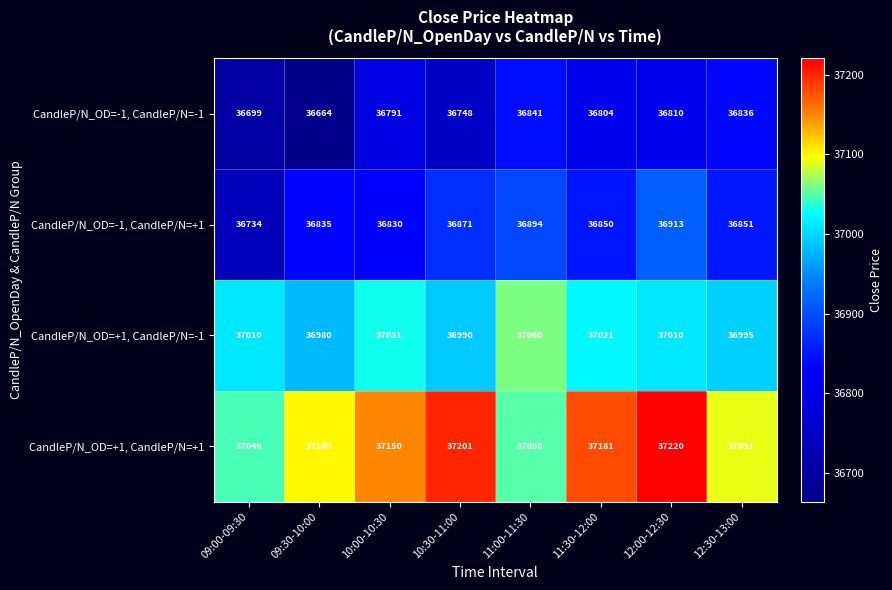

What is the difference between the highest and lowest values at 09:30-10:00?

436